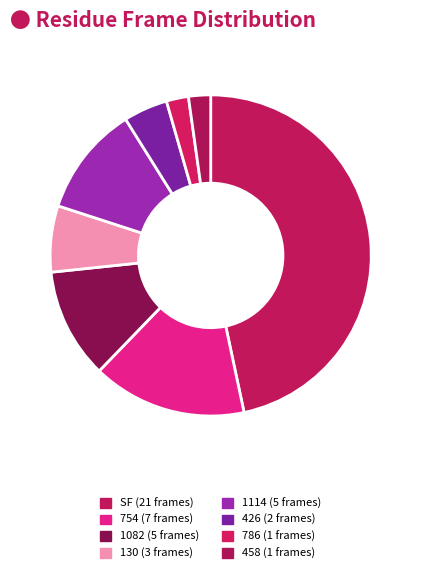

Approximately how many times larger is the value at 786 compared to 754?

0.1